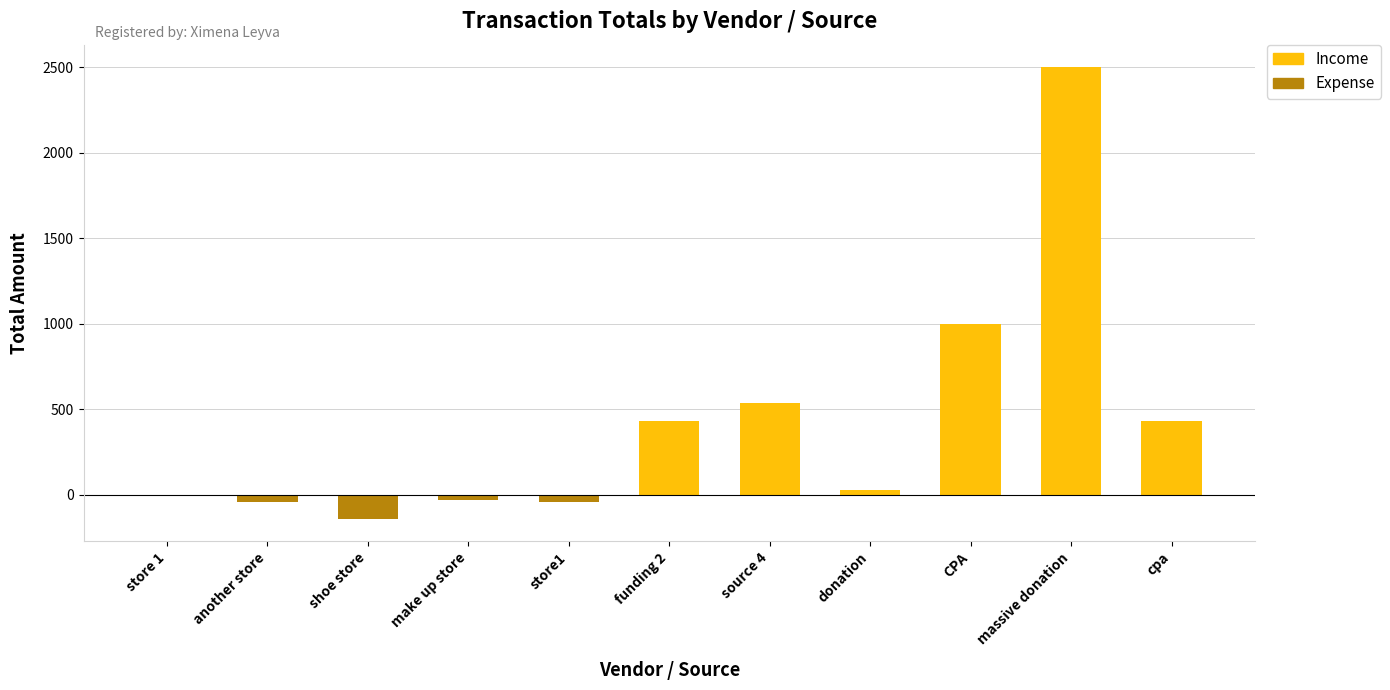

Is it true that Income equals 278.2 at funding 2?

False